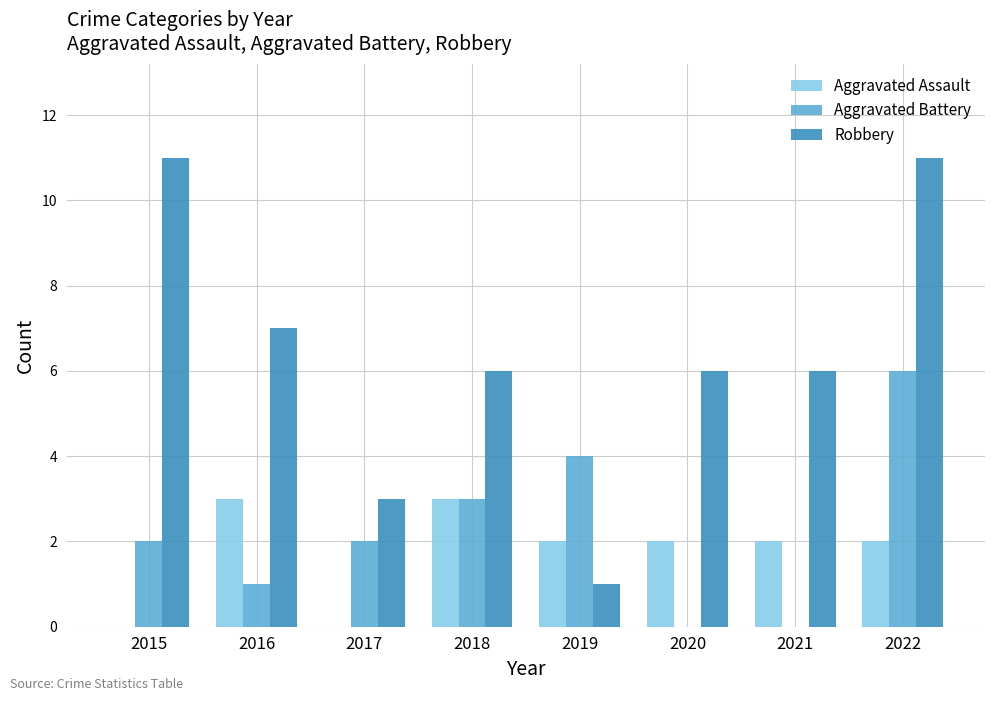

How many groups of bars are there?

8